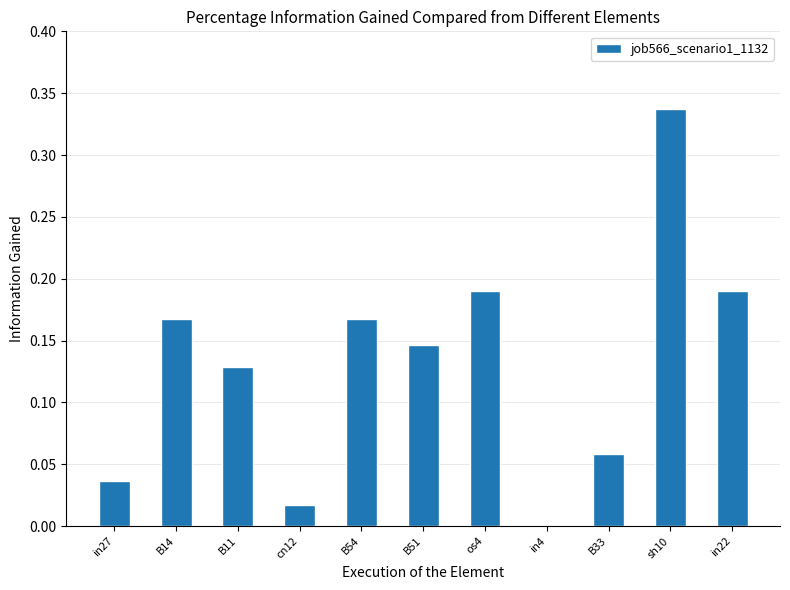

At which label is the value closest to 0?

in4